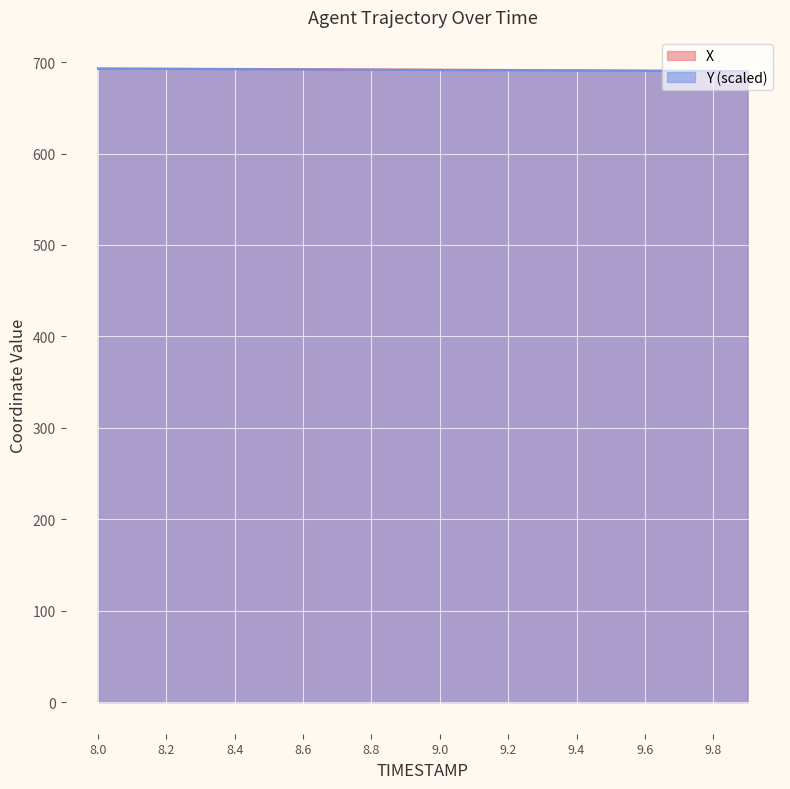

Between 9.2 and 9.0, which is larger?

9.0